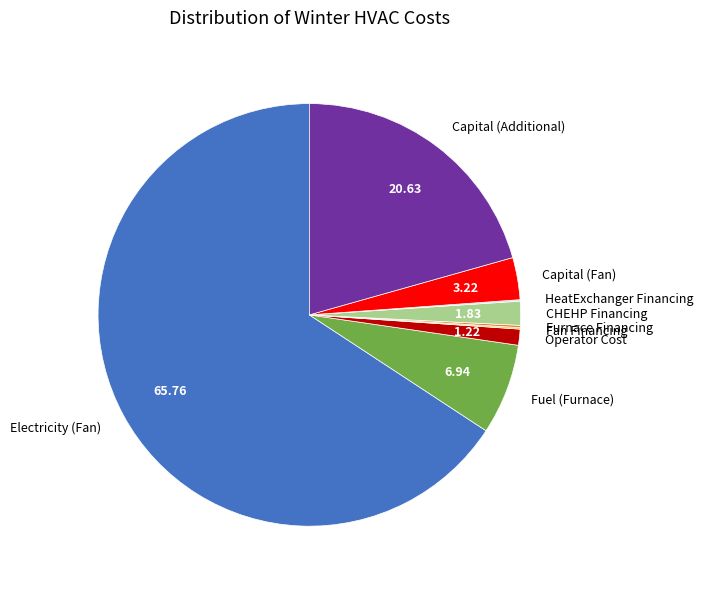

Do Operator Cost and Capital (Additional) together represent more than half of the pie?

No